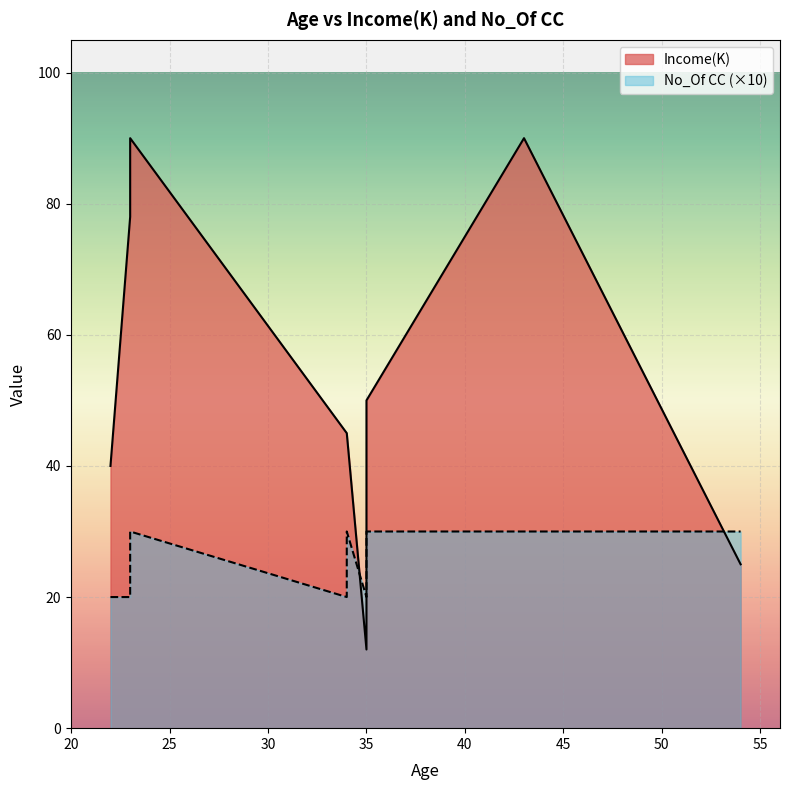

What is the spread (max minus min) of values at 54?

22